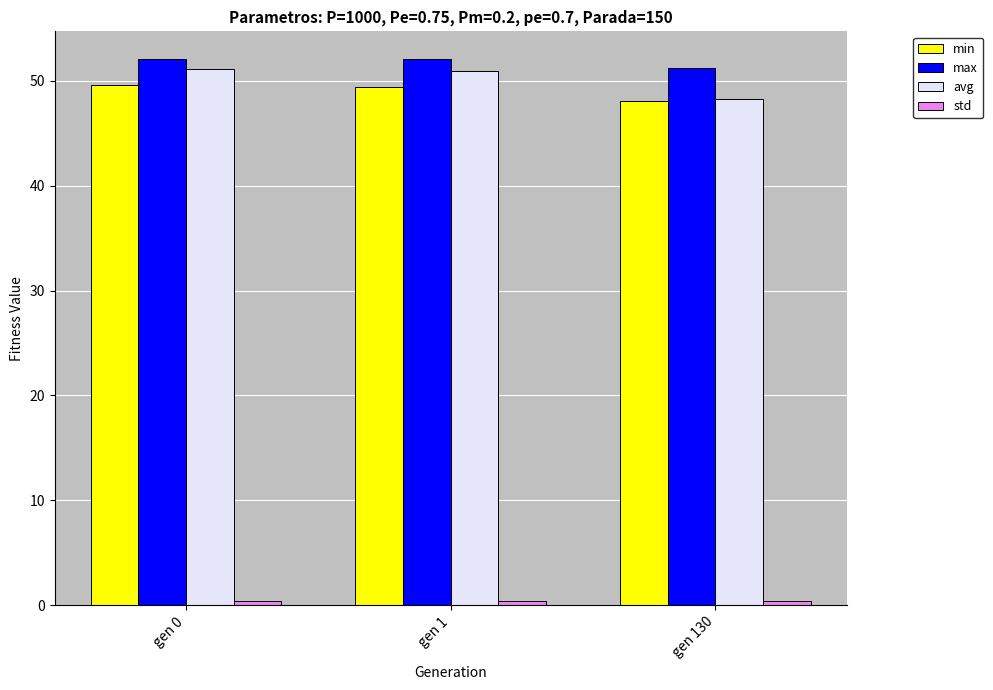

Which series has the largest total across all categories?

max